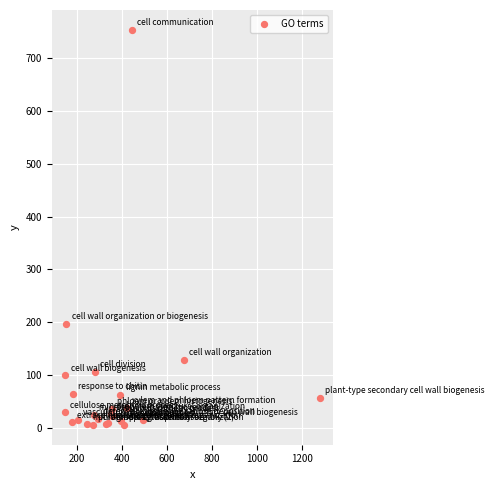

What Y value in the scatter plot is closest to 379?

197